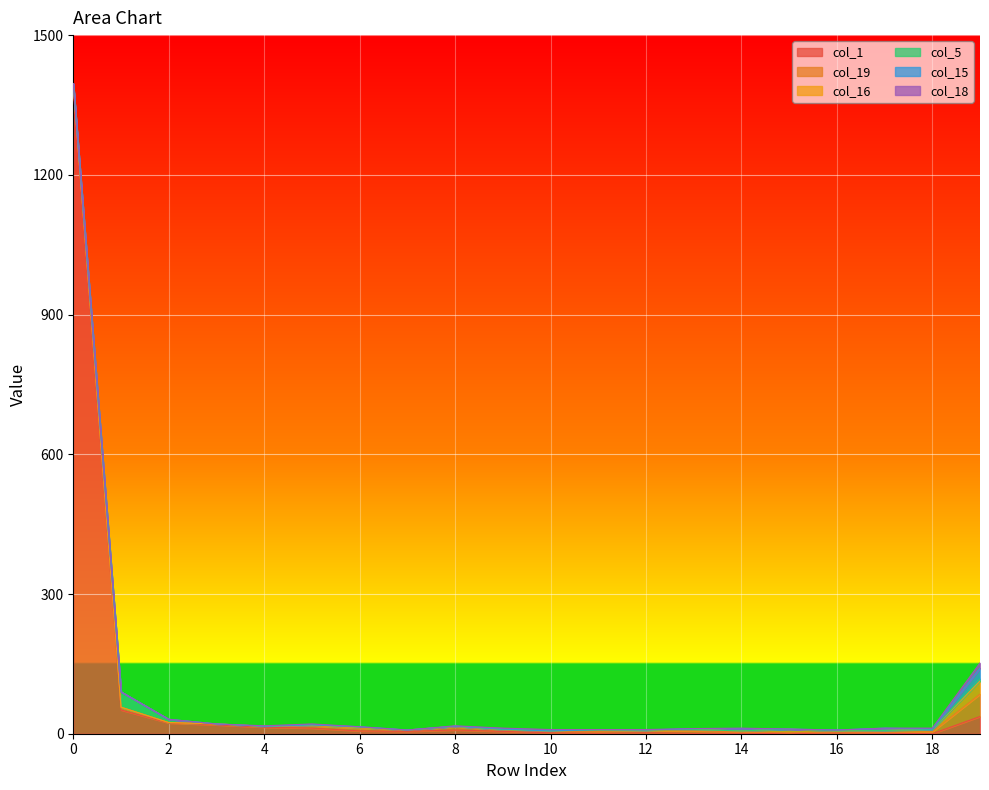

What is the difference between the maximum and minimum values in the col_16 series?

28